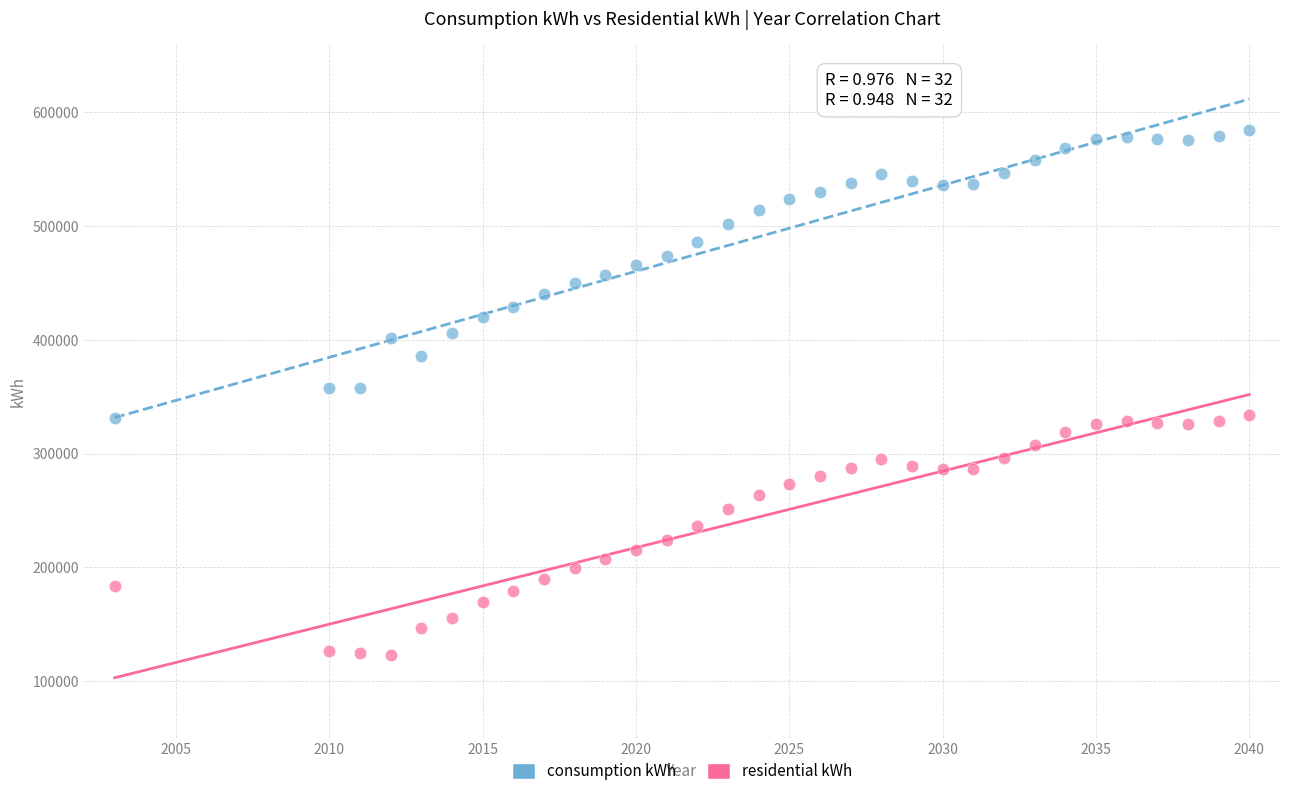

Across all data points, what is the range of X values (max minus min)?

37